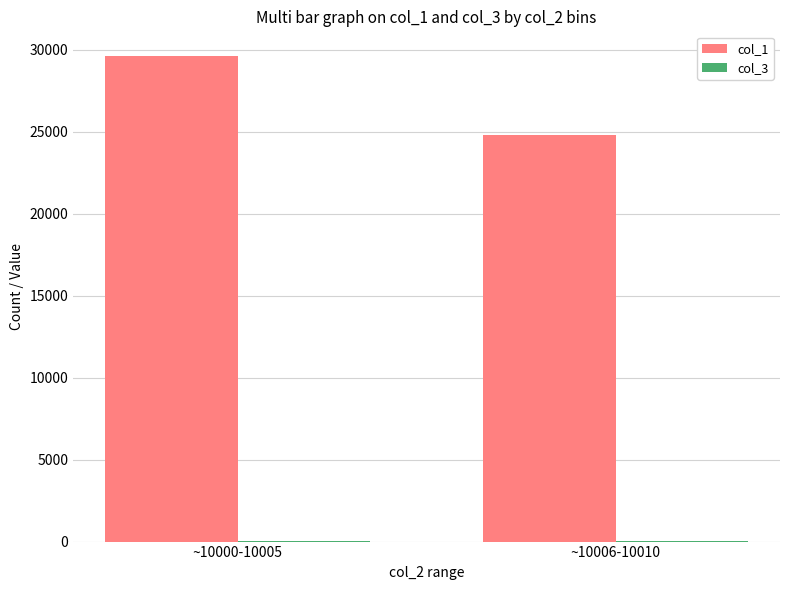

At which category is the sum across all series the highest?

~10000-10005